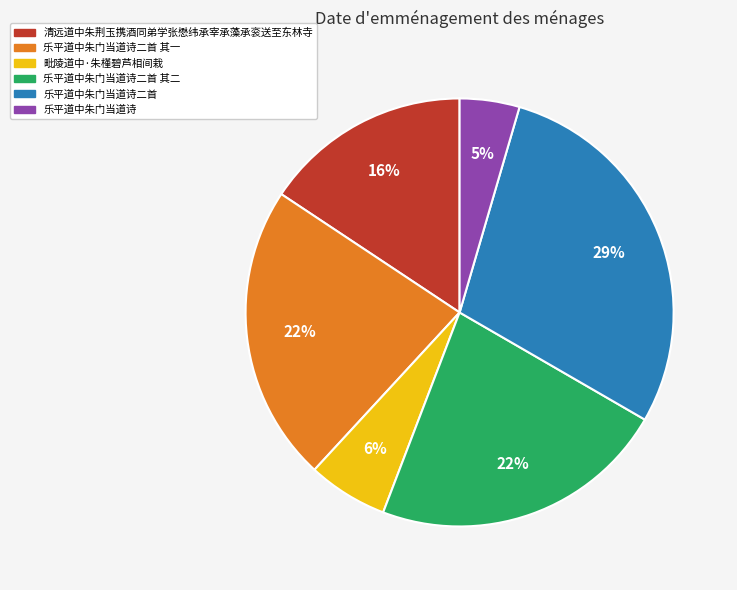

Is there a majority slice in this chart?

No